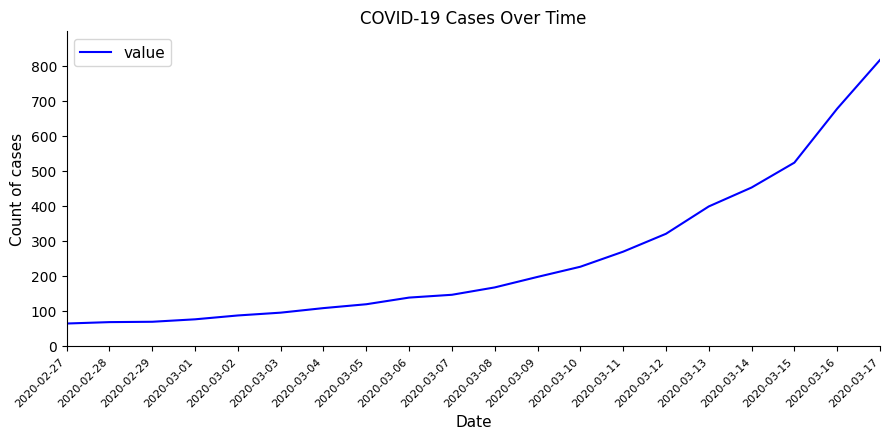

What is the difference between the maximum and minimum values?

752